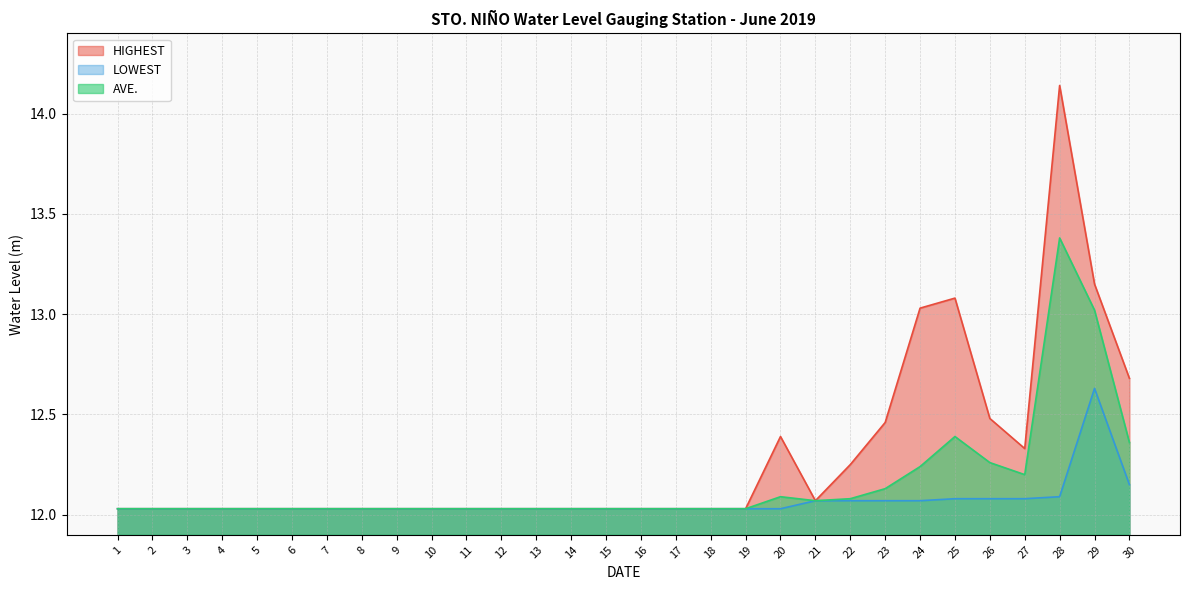

What is the average value of the HIGHEST series?

12.3